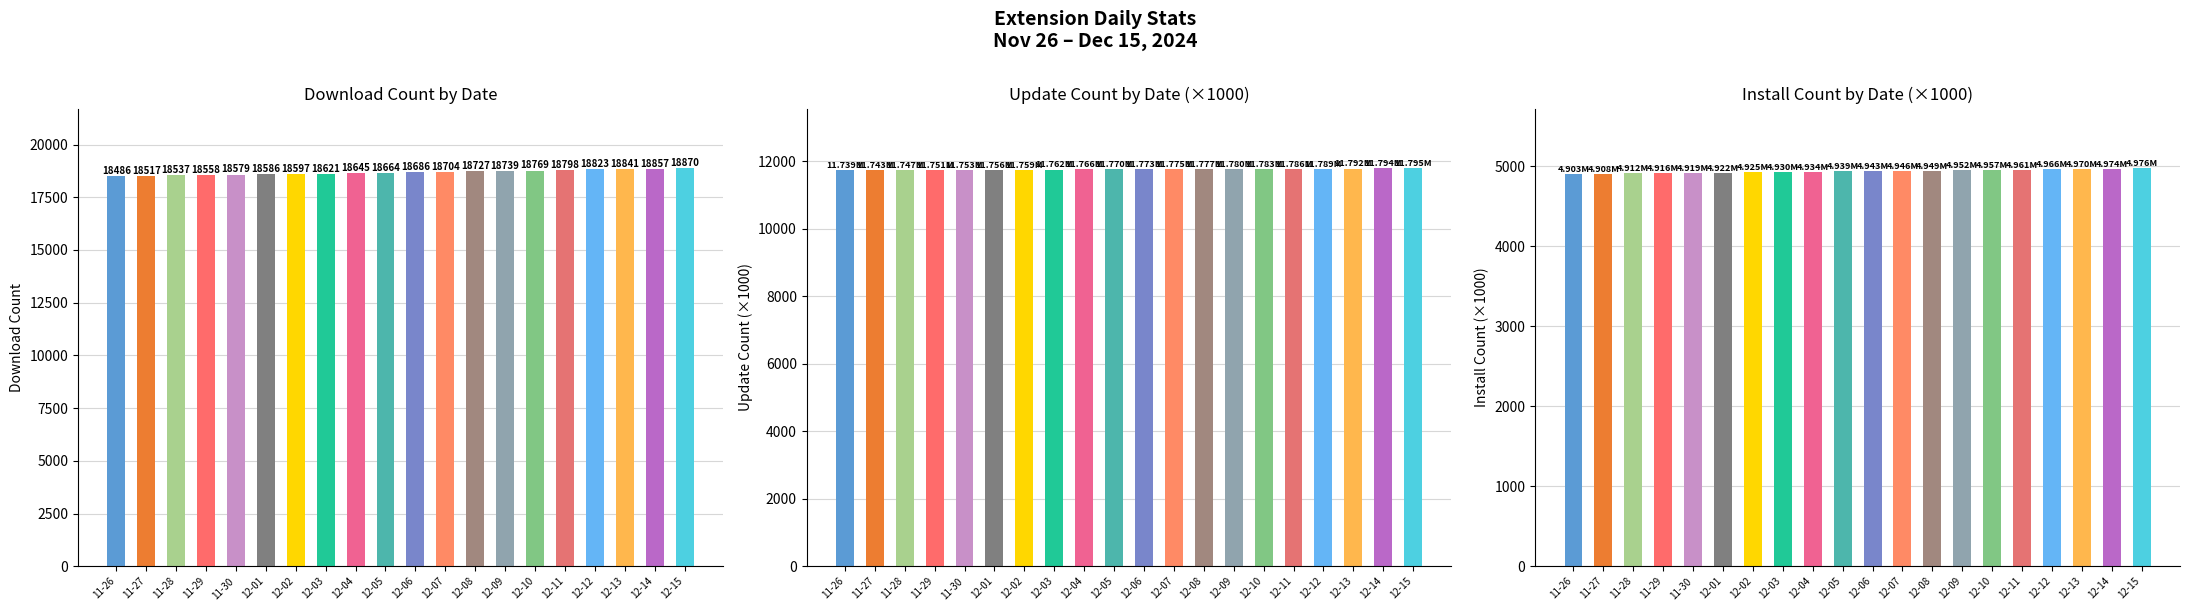

What is the sum of all updateCount values?

235391.0